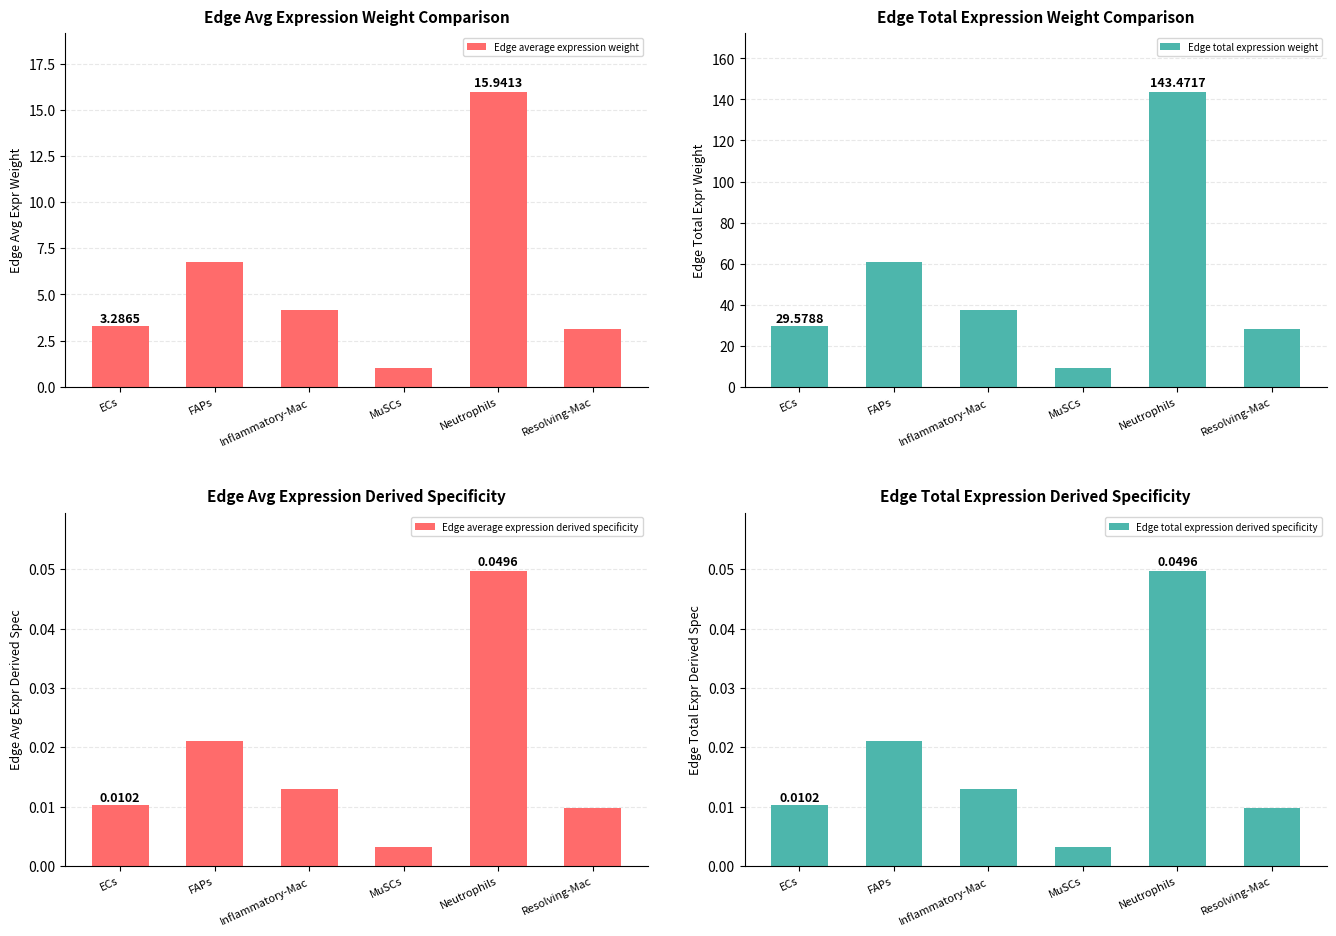

Which series has the largest total across all categories?

Edge total expression weight